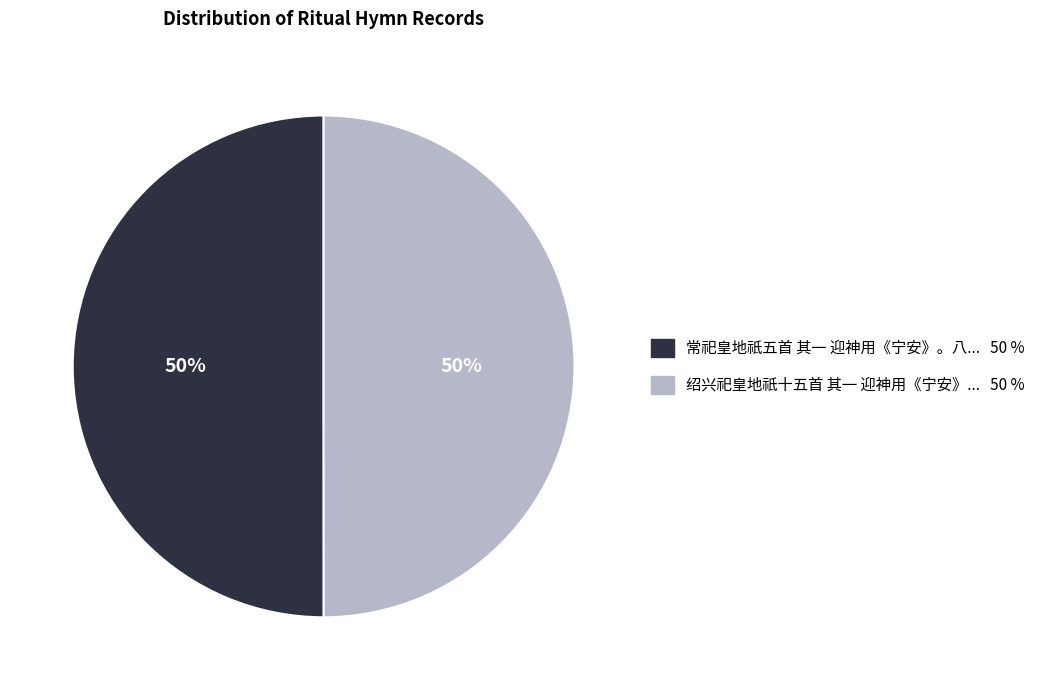

Count the number of slices in the pie.

2